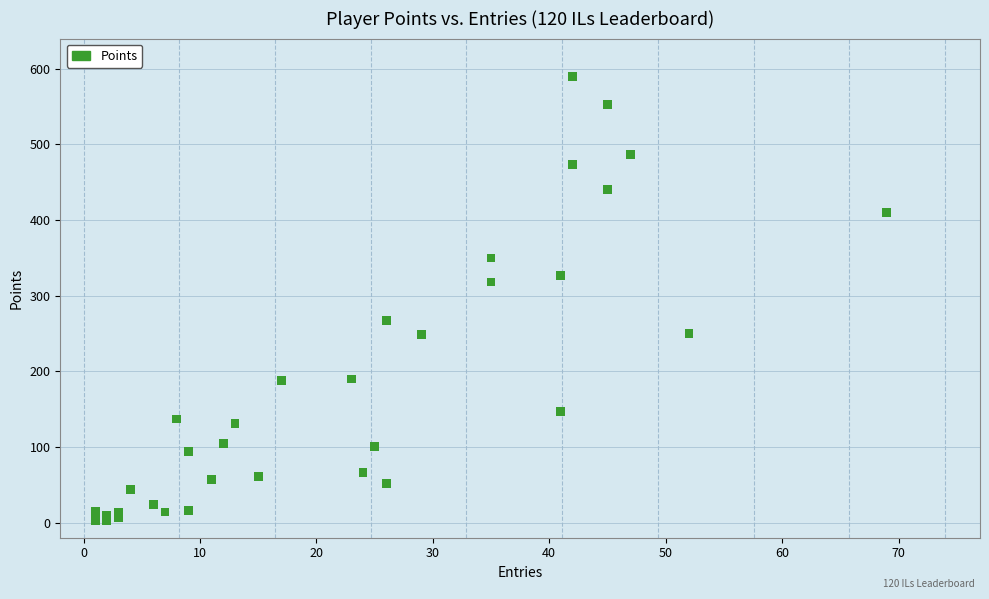

What Y value in the scatter plot is closest to 296?

318